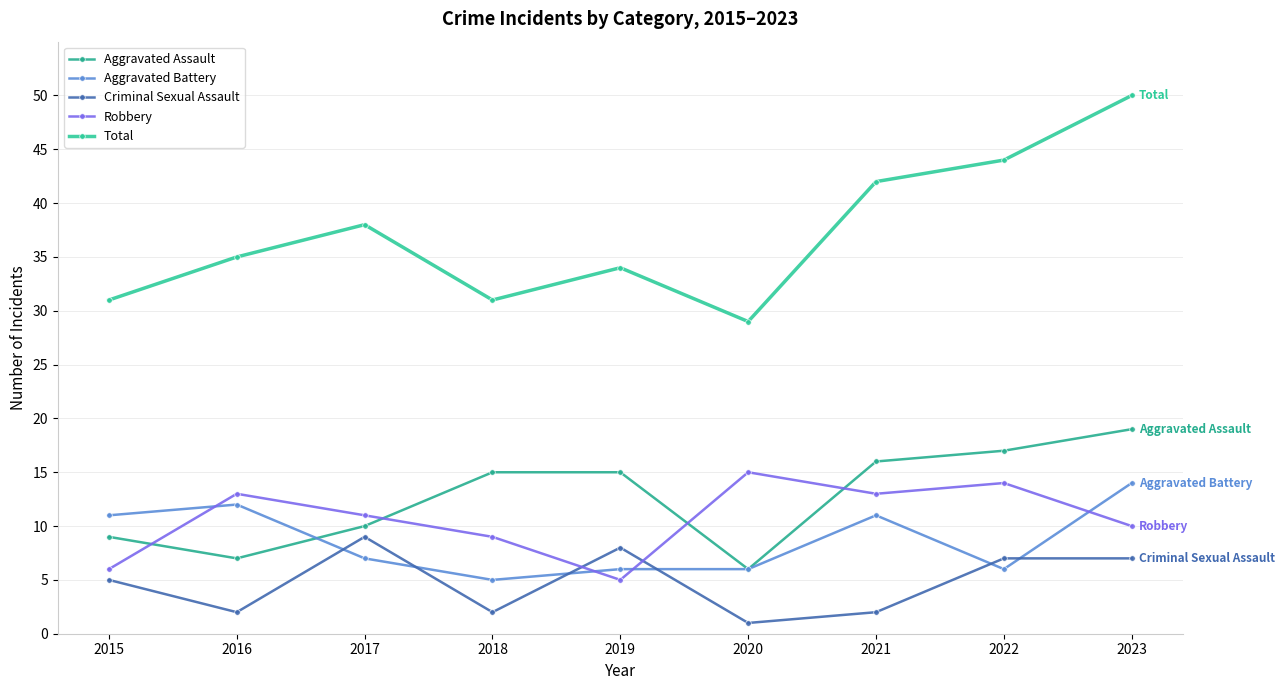

What is the greatest value displayed?

50